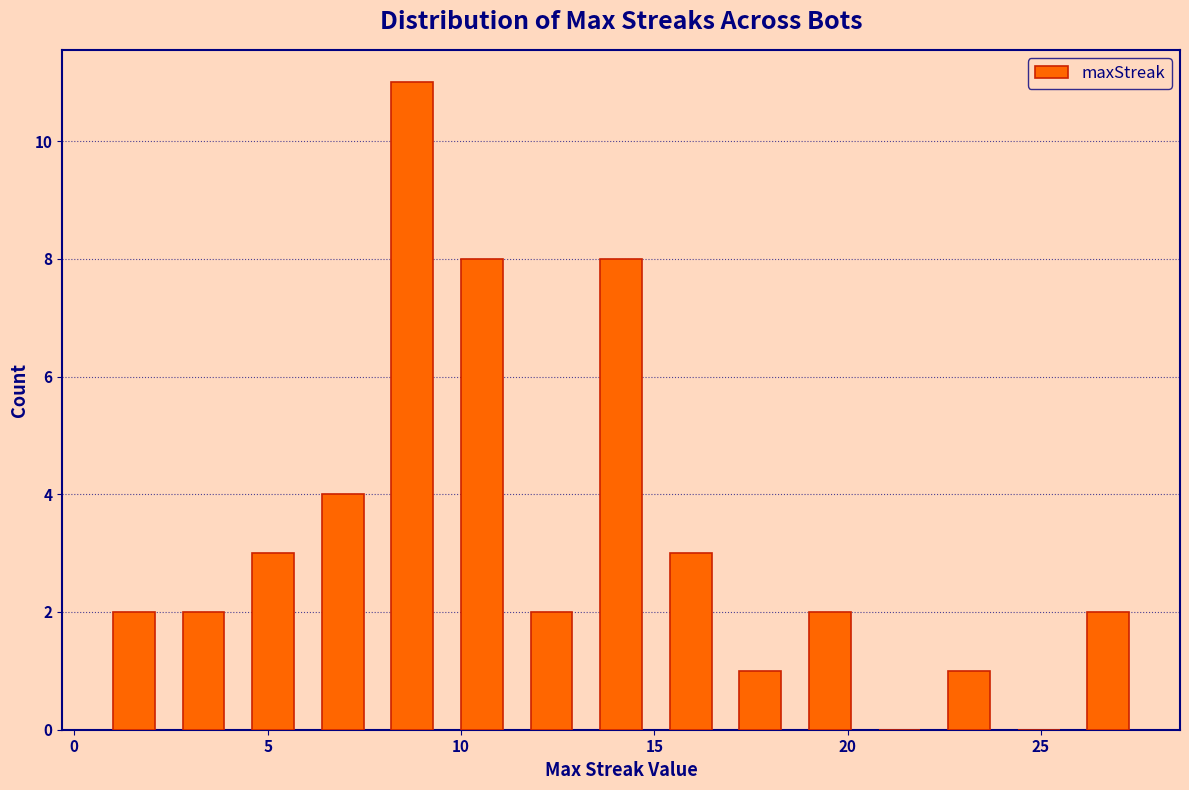

Around what value on the x-axis is the tallest bar? Give the approximate position of its centre, as read against the axis.

8.5